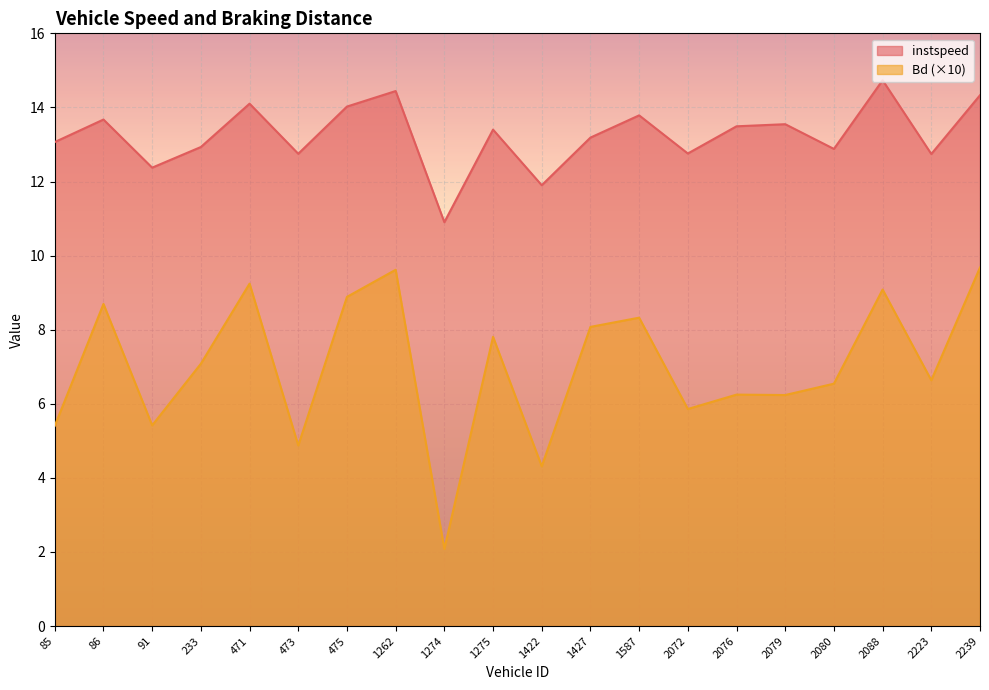

What is the minimum value shown in the chart?

2.1